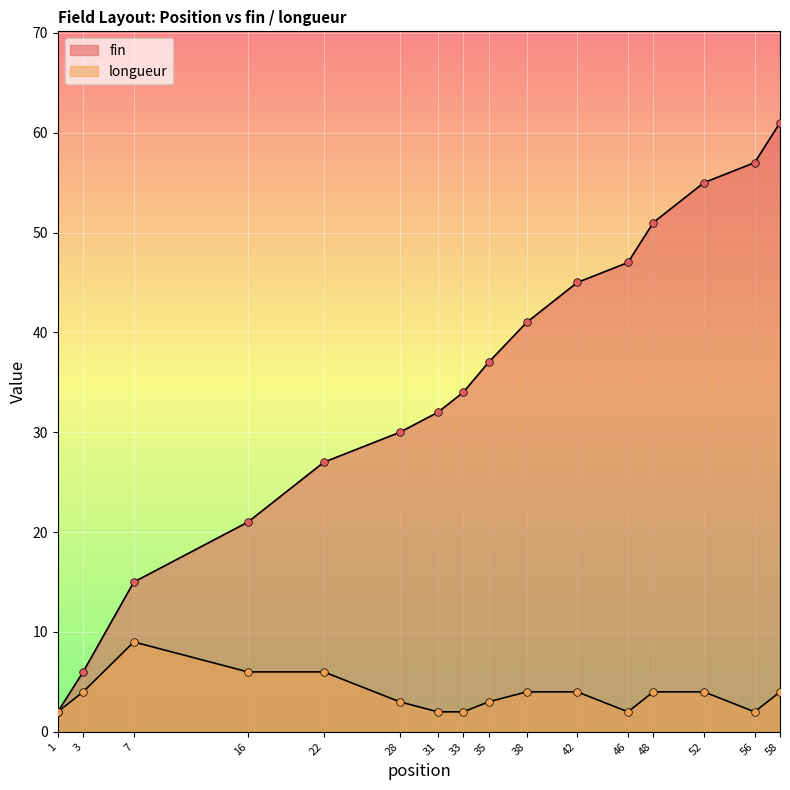

Which series has the largest Y range (max minus min)?

fin